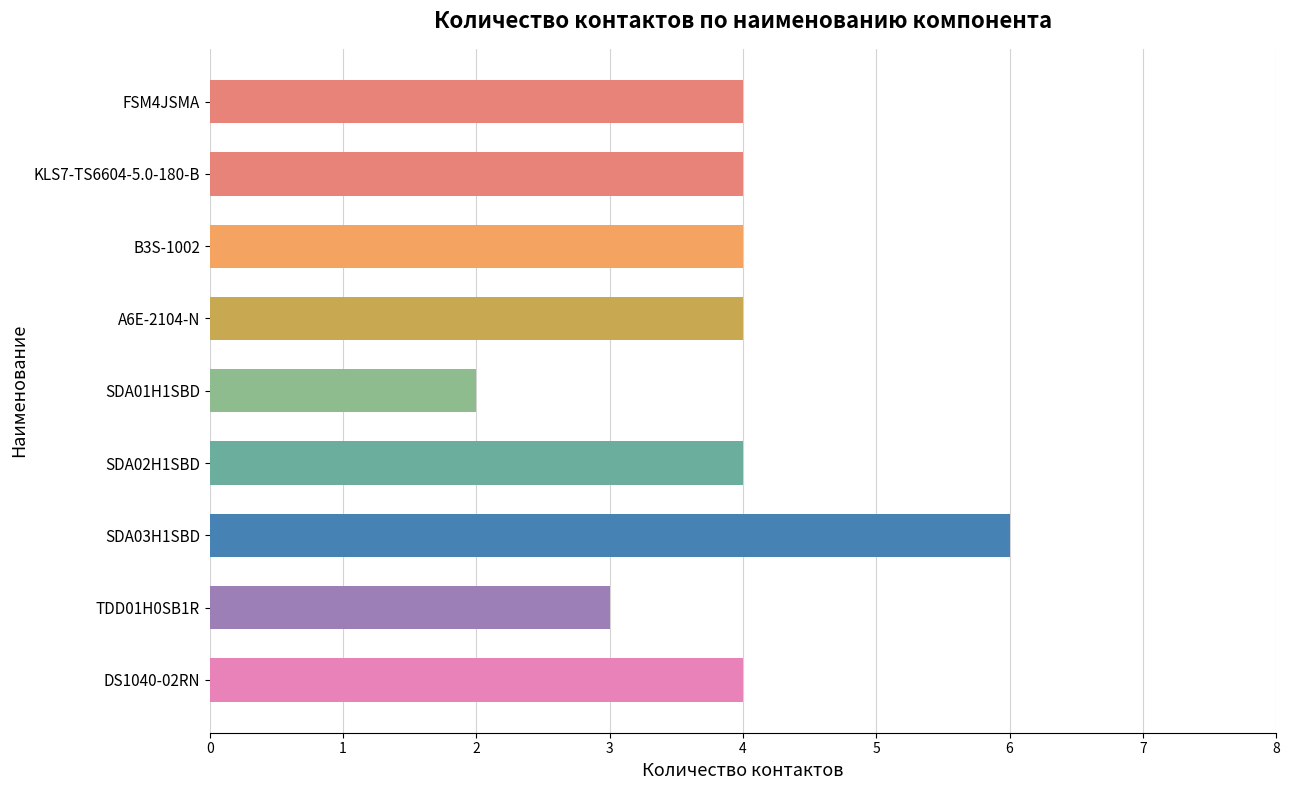

Reading top to bottom, extract all data points from this chart.

4	4	4	4	2	4	6	3	4